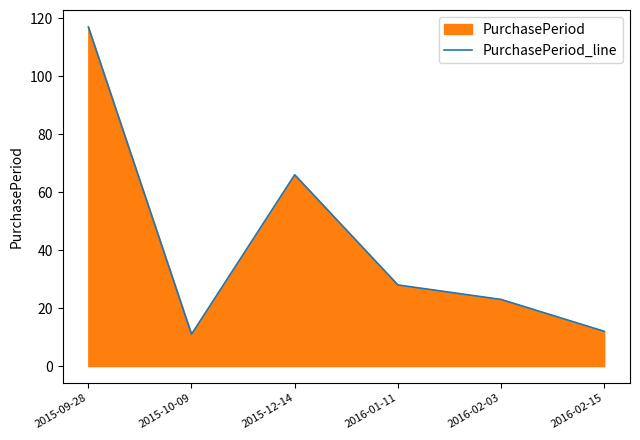

The chart shows a value of 117 at 2015-09-28. True or false?

True